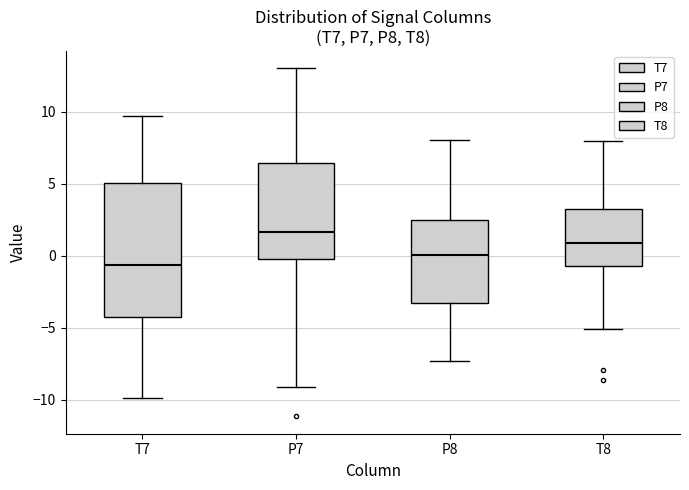

Reading left to right, transcribe this box plot: for each box, give where its median line is, the range the box spans, and where its two whiskers end, as read against the y-axis. The values are not printed on the chart, so give them approximately, as read against the axis.

T7: median -0.5, box -4.5 to 5.0, whiskers -10.0 to 9.5
P7: median 1.5, box -0.5 to 6.5, whiskers -9.0 to 13.0
P8: median 0.0, box -3.5 to 2.5, whiskers -7.5 to 8.0
T8: median 1.0, box -0.5 to 3.0, whiskers -5.0 to 8.0